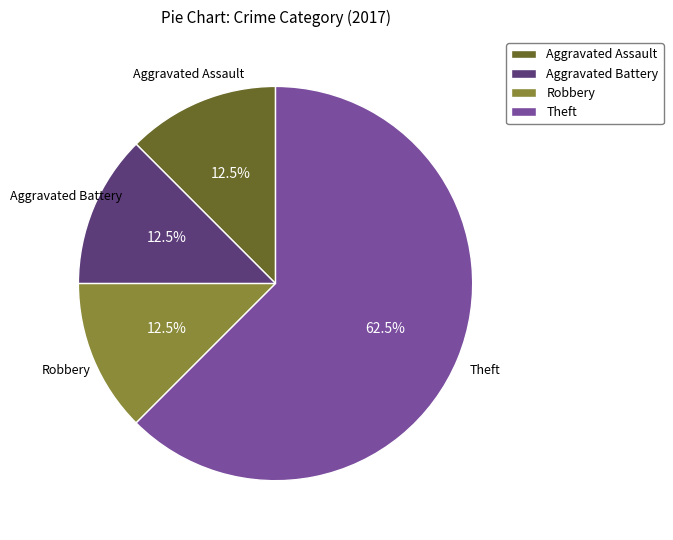

What is the ratio of the value at Aggravated Assault to the value at Robbery?

1.0